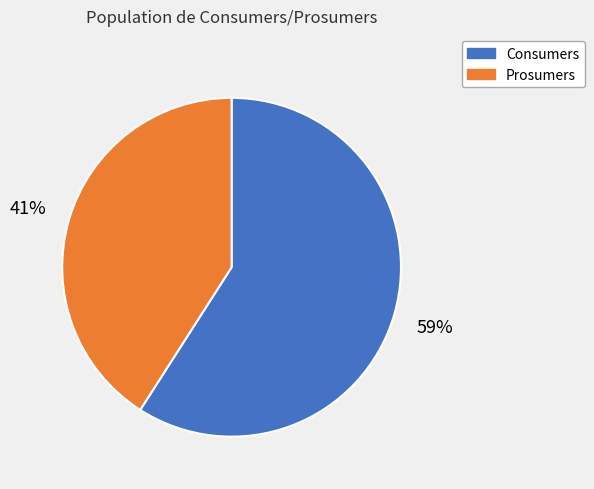

Is Prosumers the majority of the pie?

No